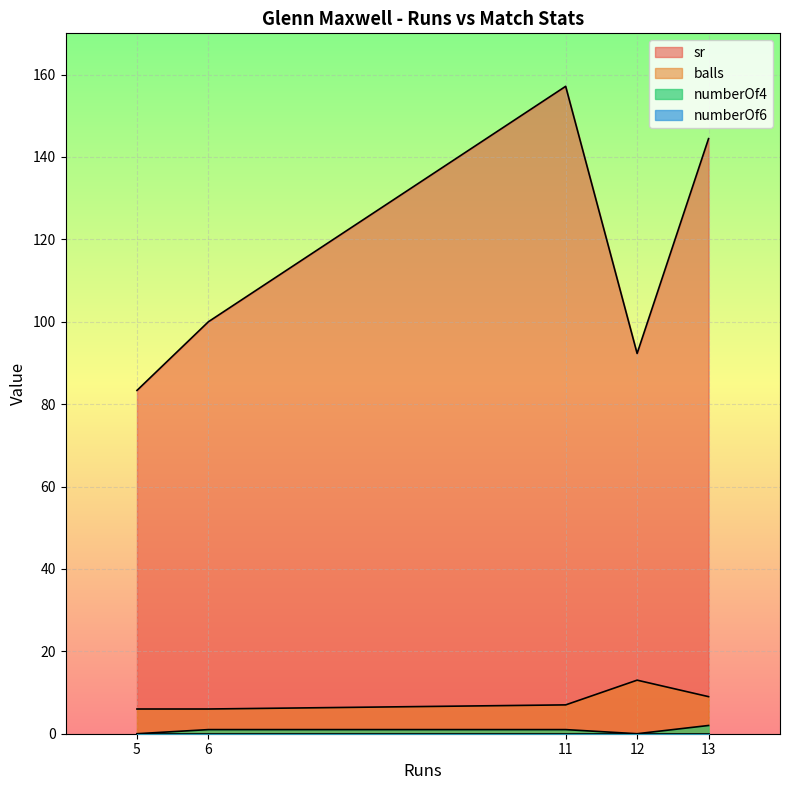

Is it true that sr equals 59.4 at 11?

False